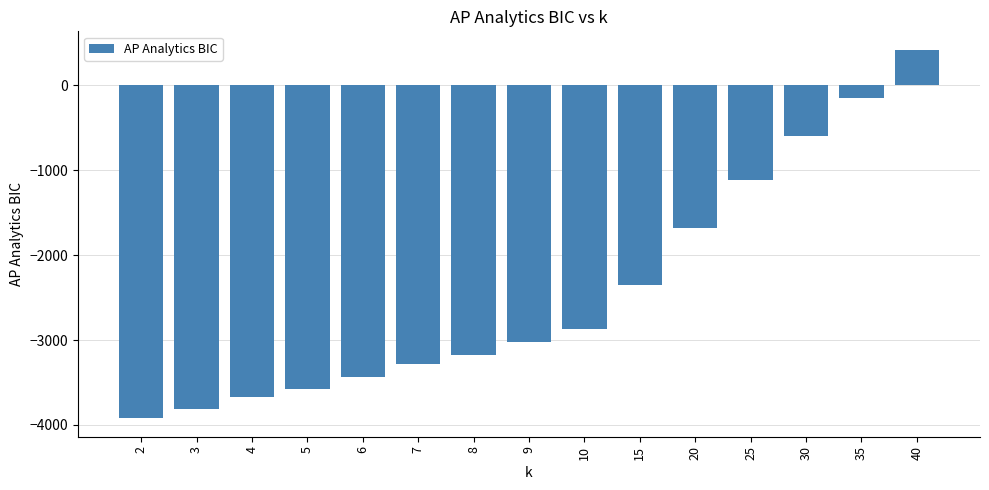

What is the value of the 11th bar from the left?

-1678.3